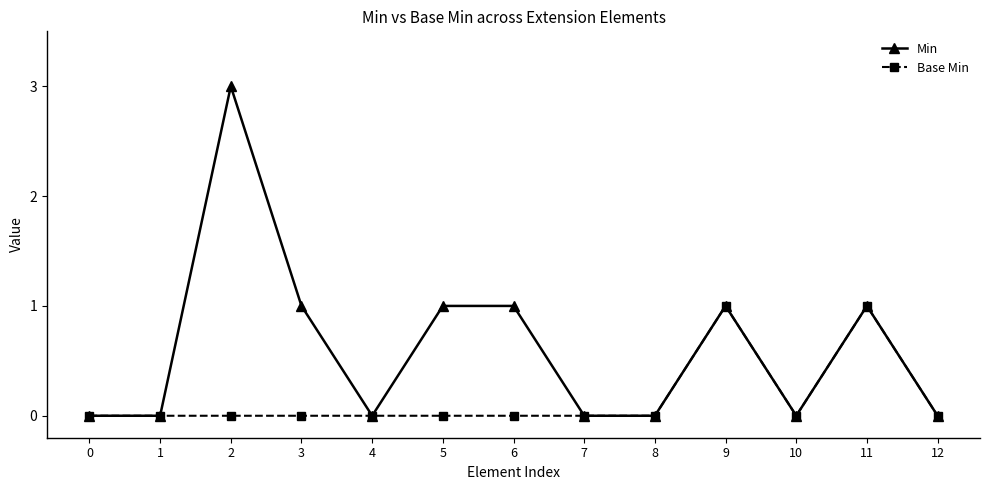

List the series in order of their overall mean, highest first.

Min, Base Min